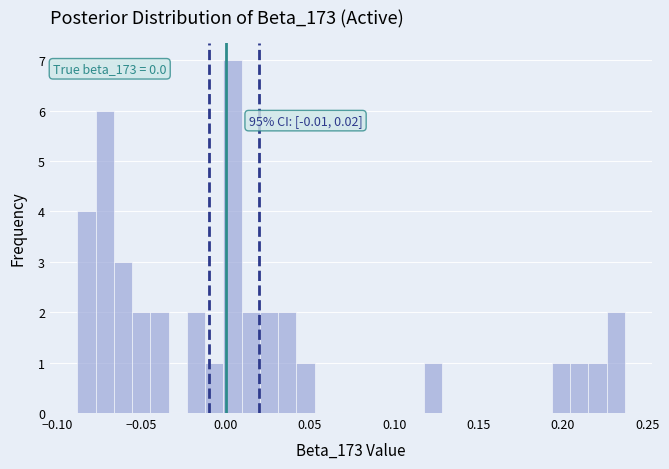

Around what value on the x-axis is the tallest bar? Give the approximate position of its centre, as read against the axis.

0.005